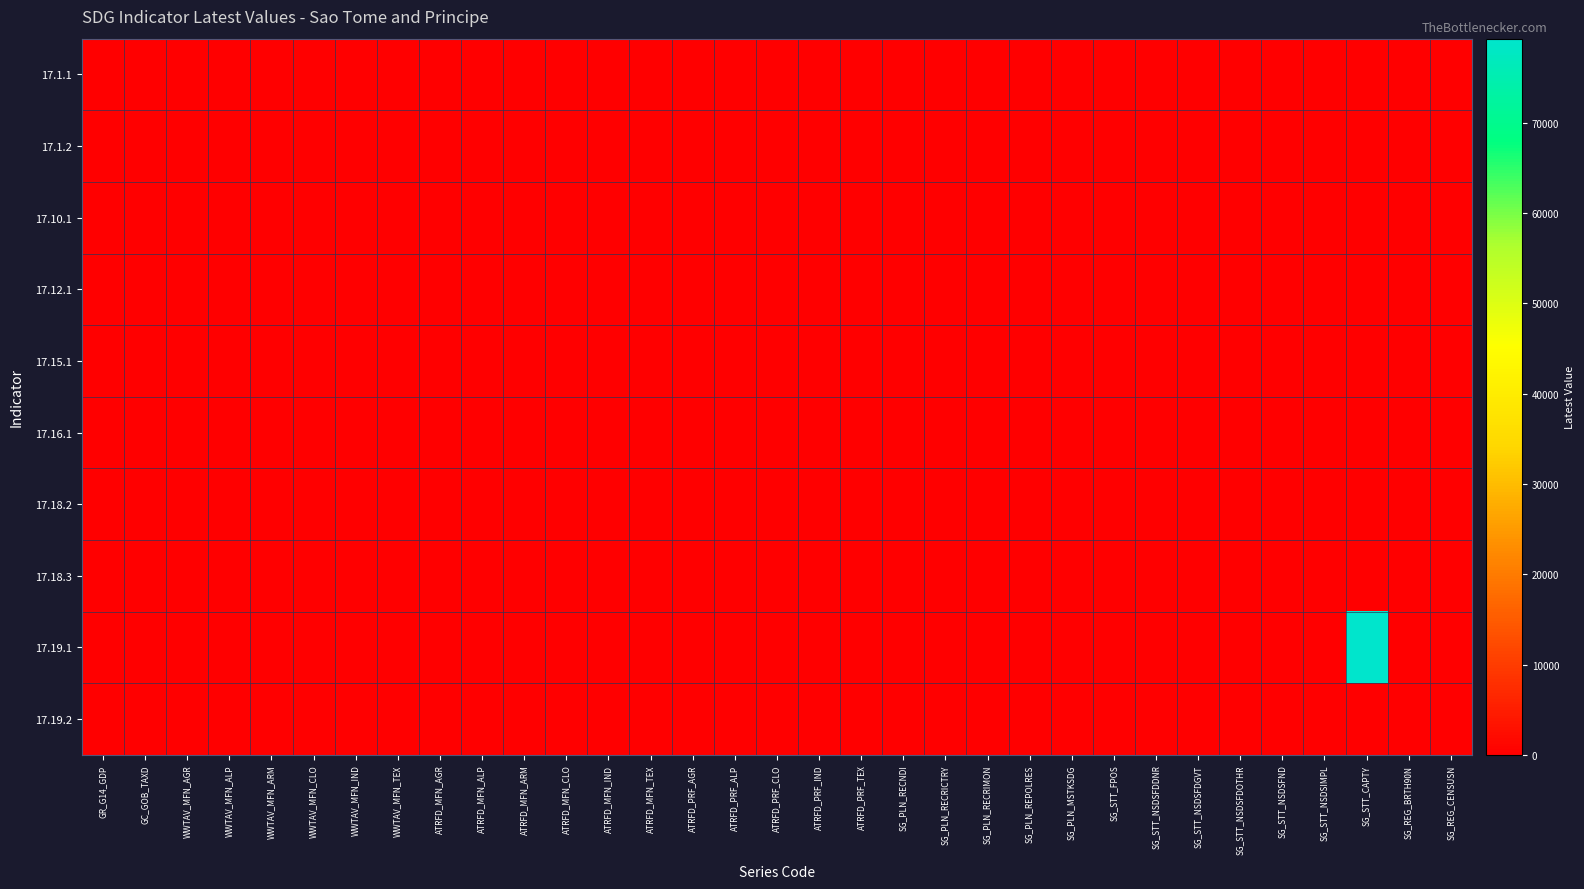

Which series has the largest total across all categories?

17.19.1